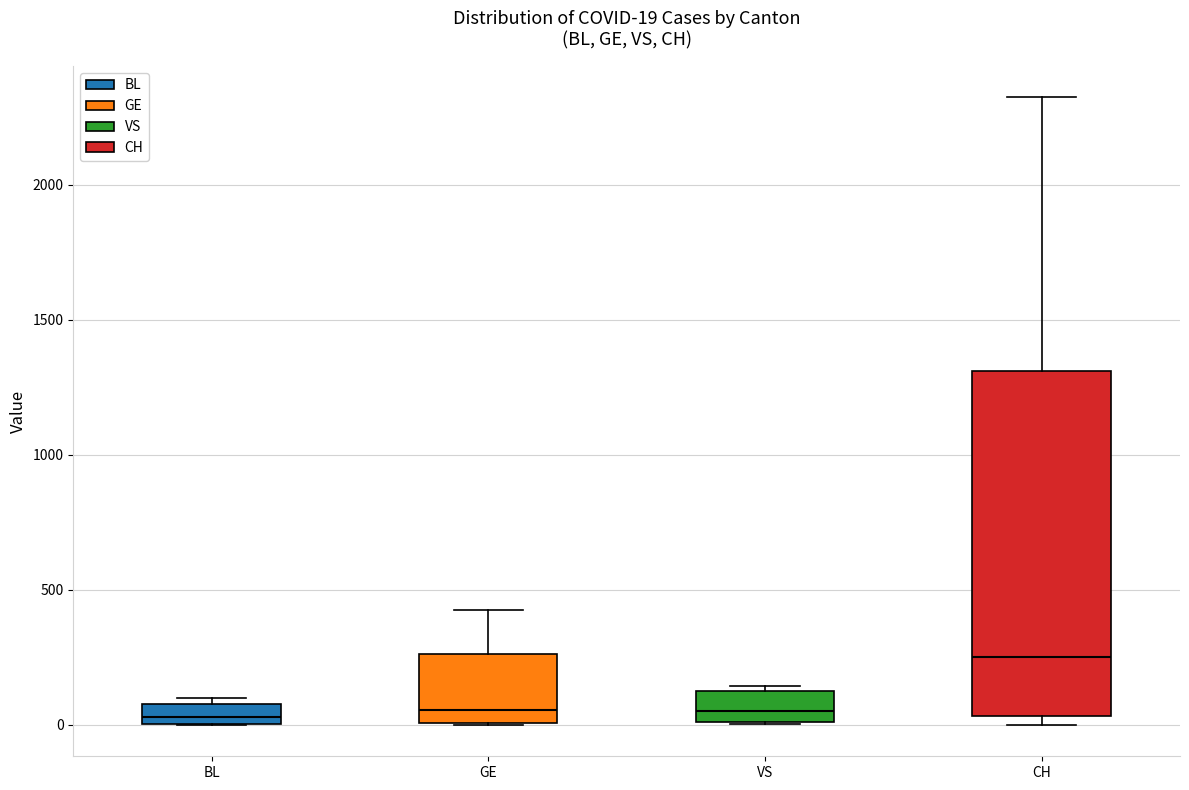

Comparing the boxes themselves (not the whiskers), which one is the tallest?

CH